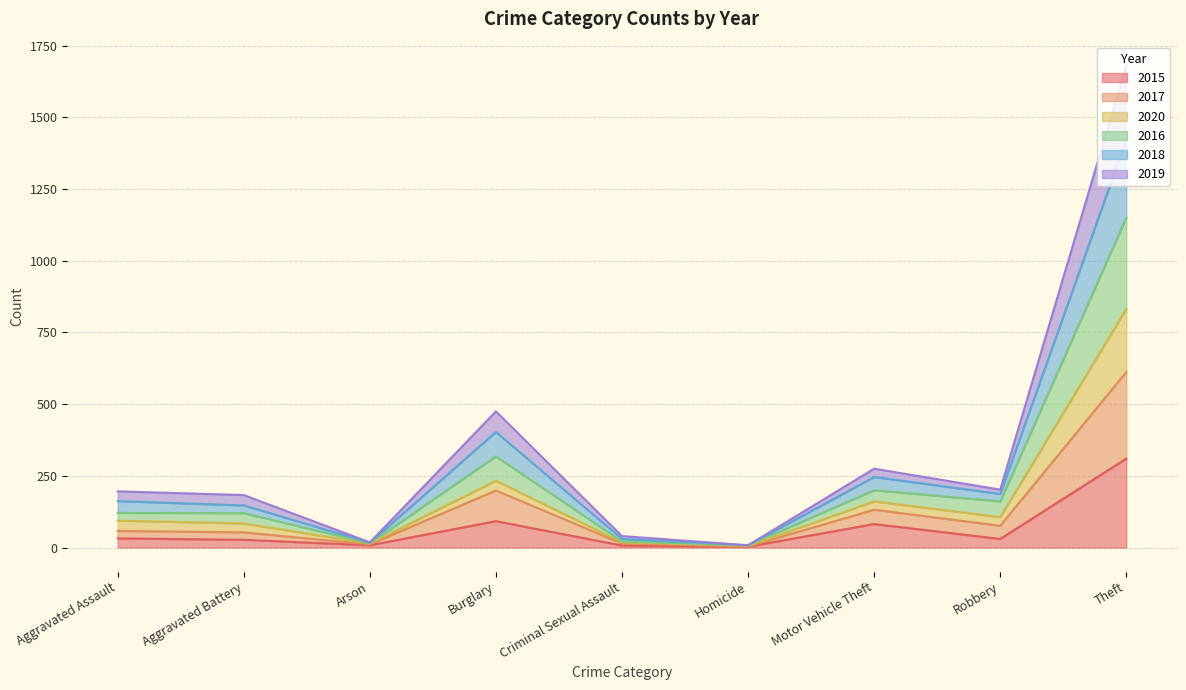

True or false: 2015 and 2017 intersect in this chart.

False